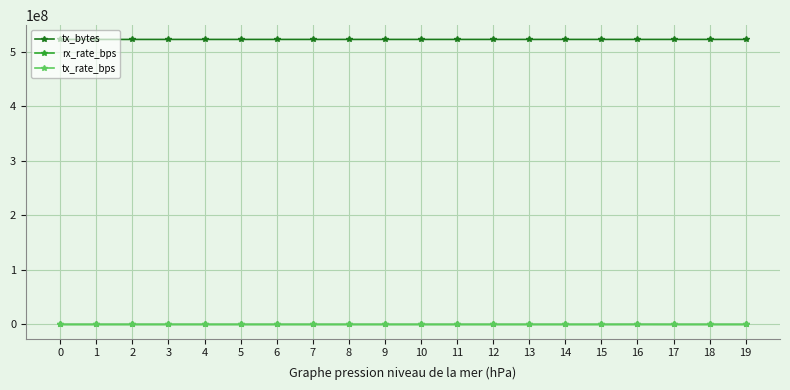

Which series has the largest total across all categories?

tx_bytes